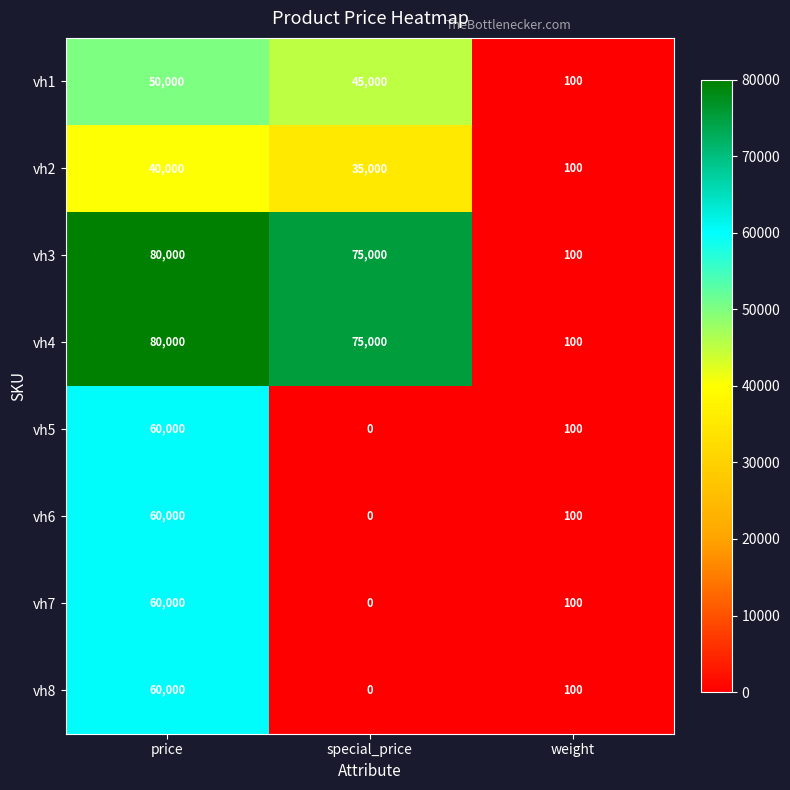

Is the value of vh1 at price greater than the value of vh2 at price?

Yes